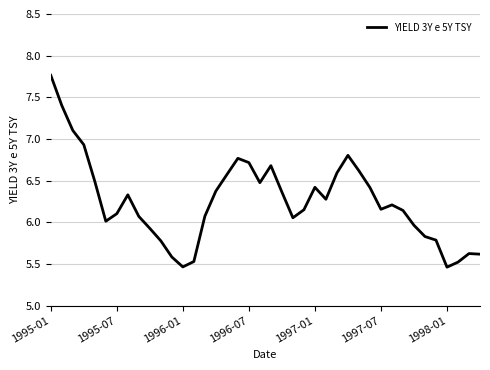

What is the difference between the maximum and minimum values?

2.3